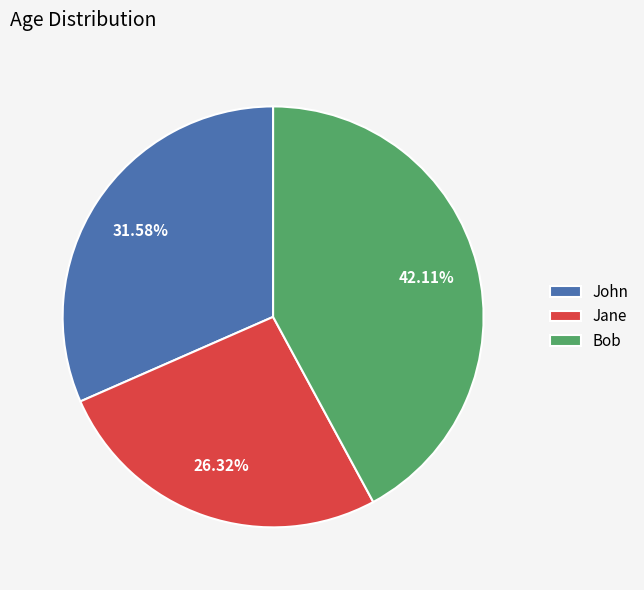

Which category has the smallest portion of the pie?

Jane